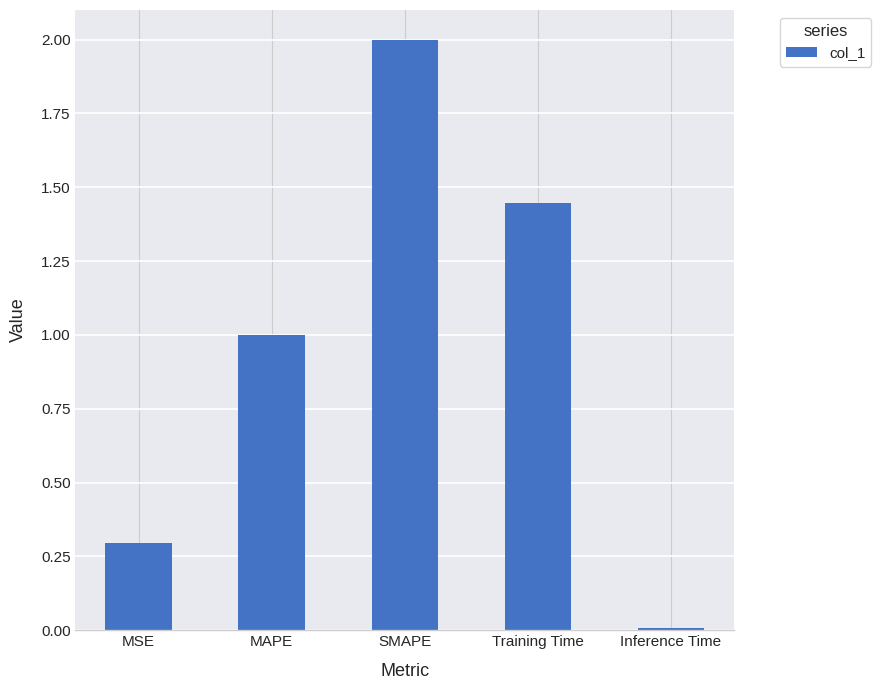

Rank the categories by value from lowest to highest.

Inference Time, MSE, MAPE, Training Time, SMAPE